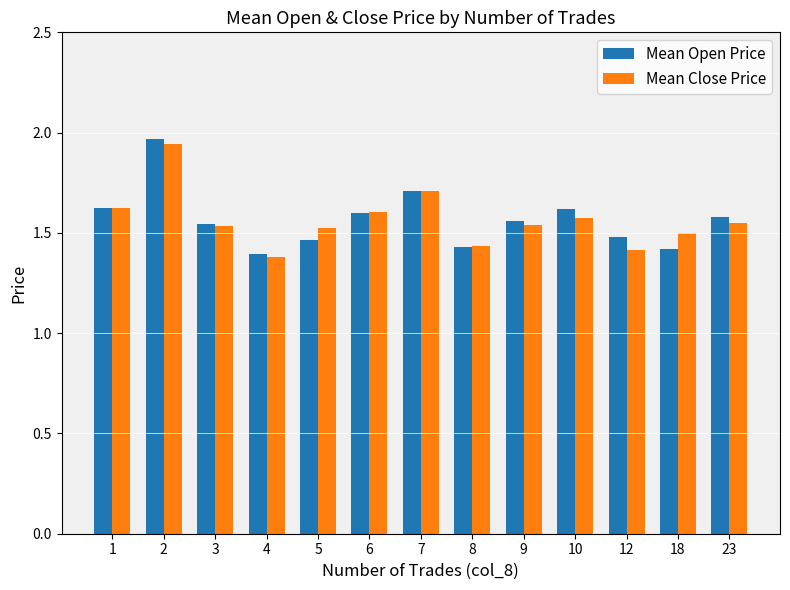

What are all the series names shown in the legend?

Mean Open Price, Mean Close Price